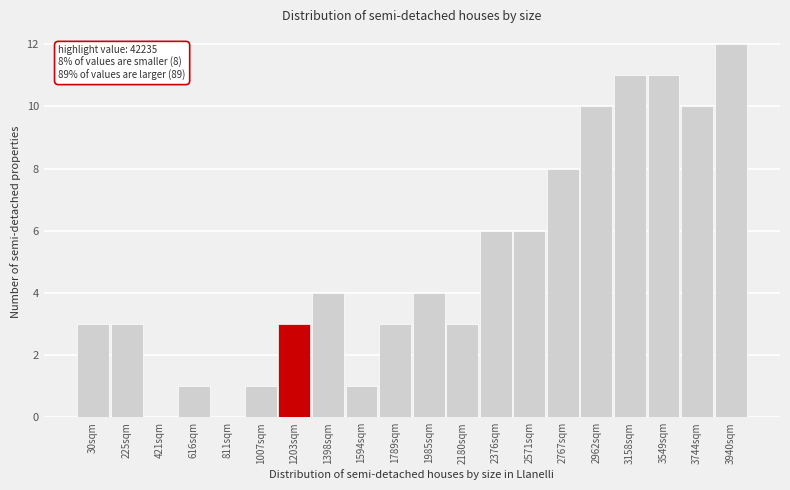

Reading left to right, transcribe all the data shown in this chart.

30sqm=3	225sqm=3	421sqm=0	616sqm=1	811sqm=0	1007sqm=1	1203sqm=3	1398sqm=4	1594sqm=1	1789sqm=3	1985sqm=4	2180sqm=3	2376sqm=6	2571sqm=6	2767sqm=8	2962sqm=10	3158sqm=11	3549sqm=11	3744sqm=10	3940sqm=12